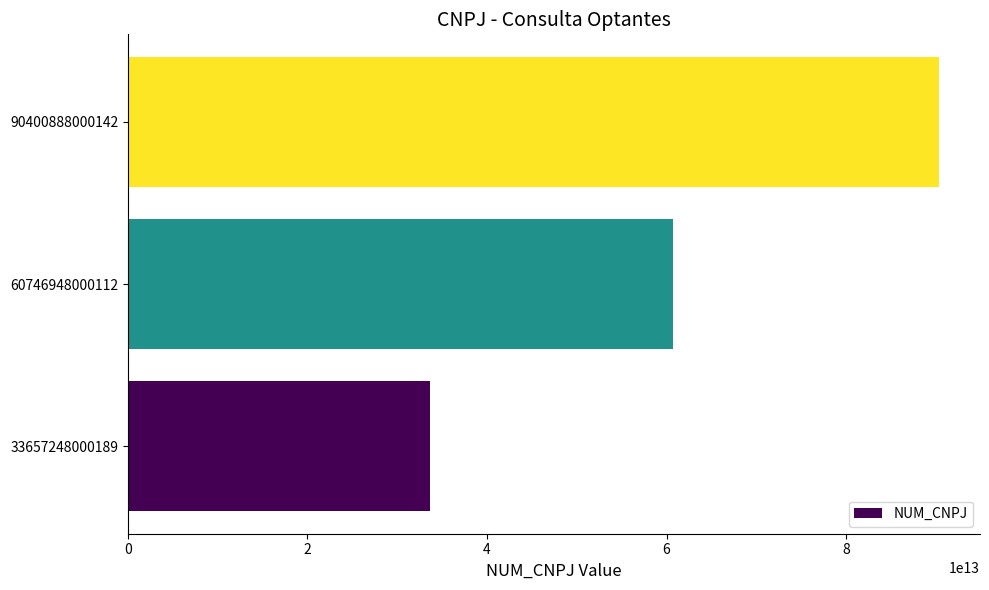

How many series are shown in this chart?

1